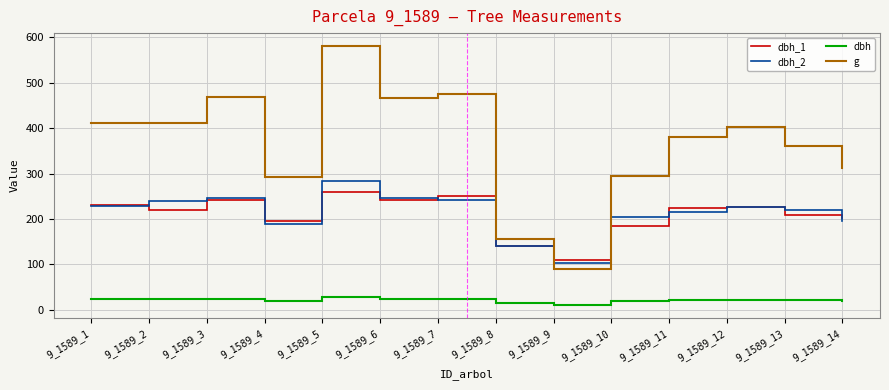

Is it true that dbh_1 equals 296.2 at 9_1589_13?

False